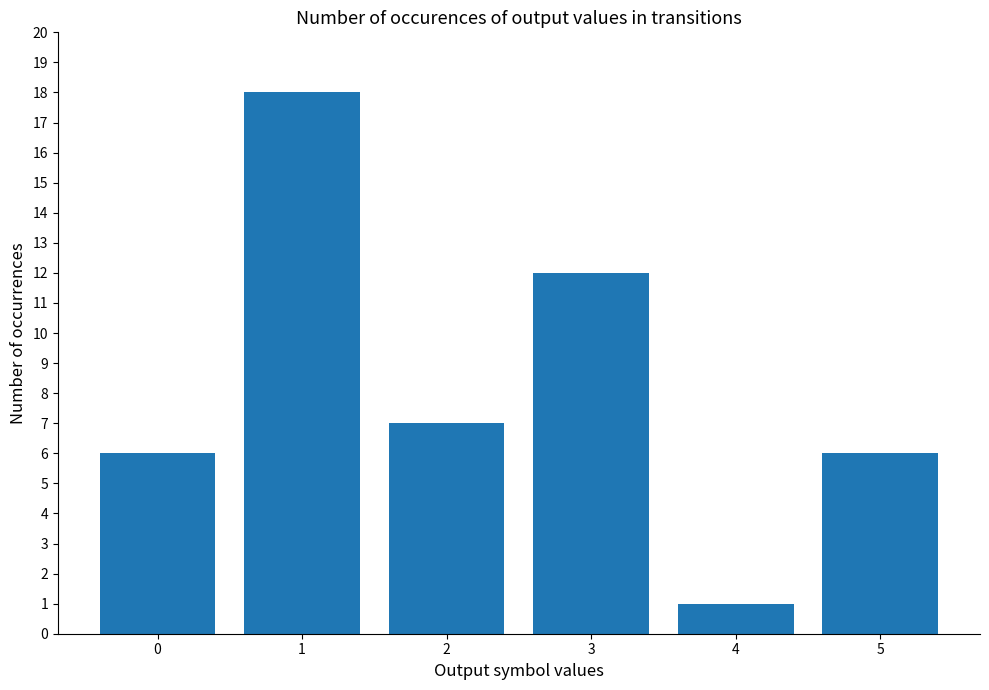

True or false: the data shows 8 at 0.

False